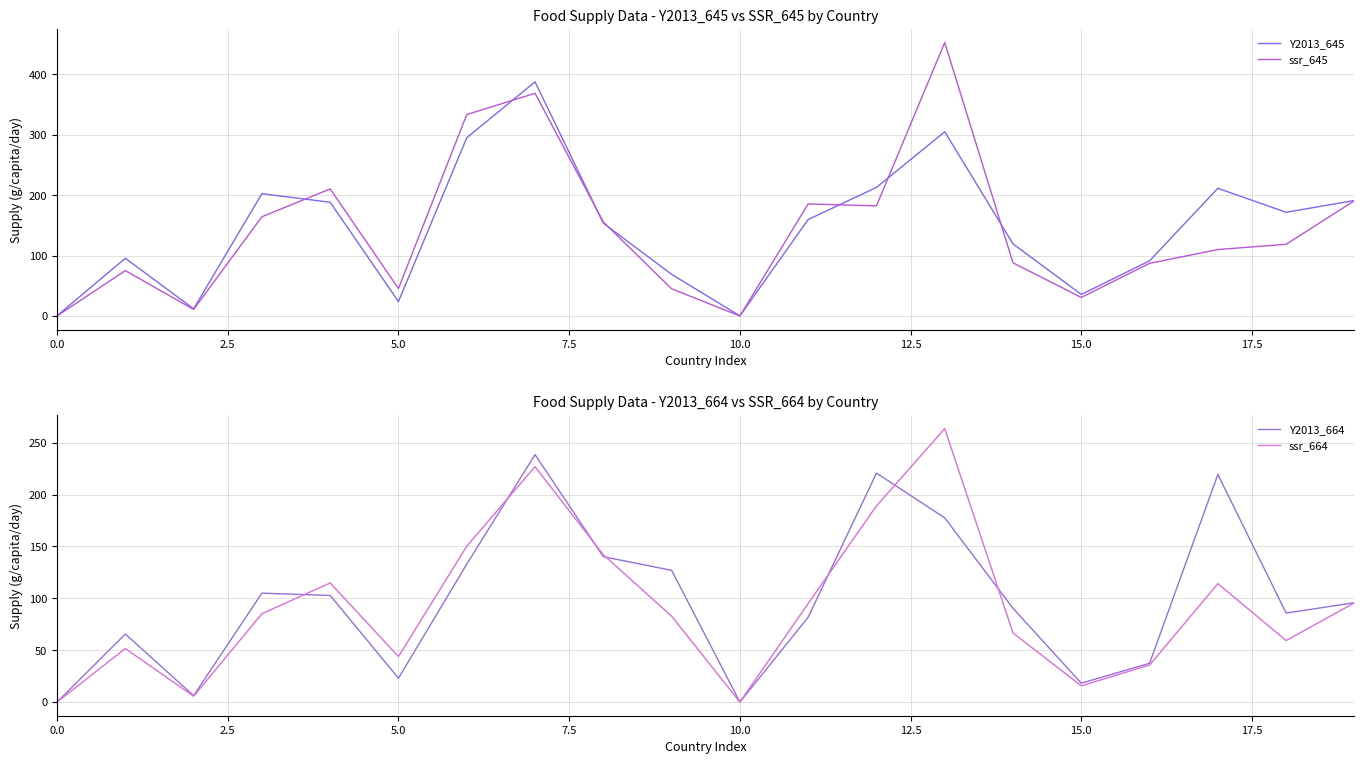

How many positive values does the ssr_645 series have?

18